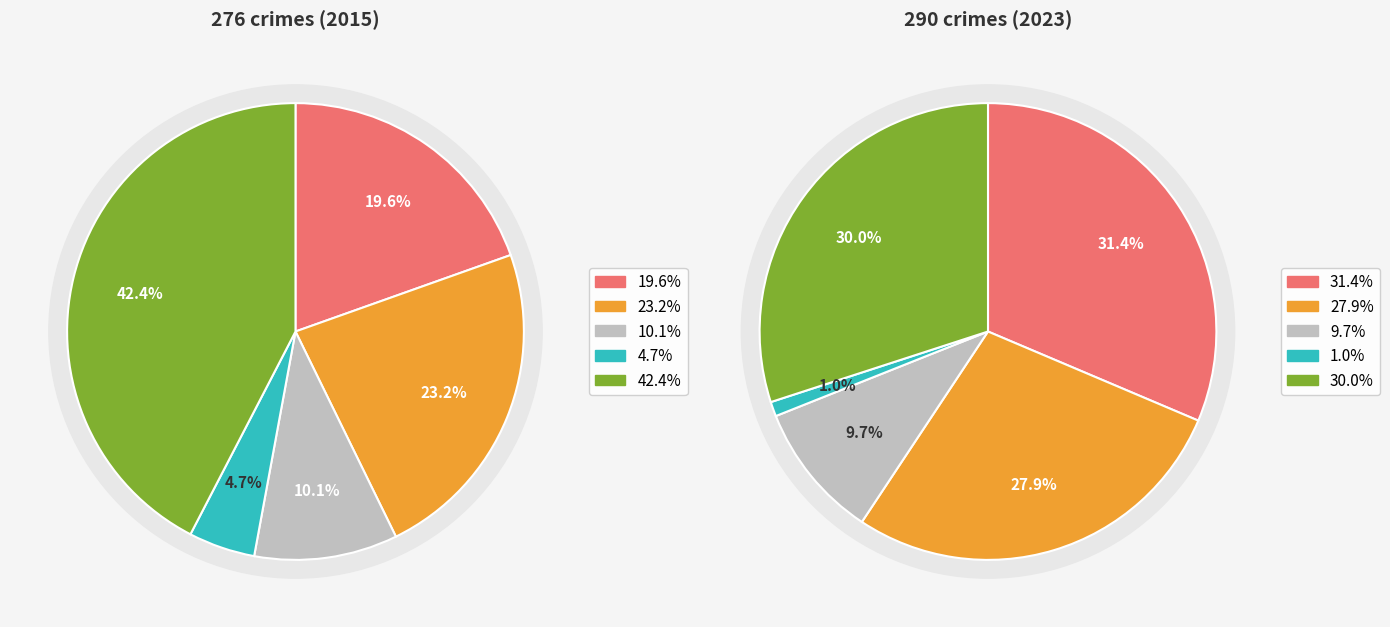

How many slices are in this pie chart?

5